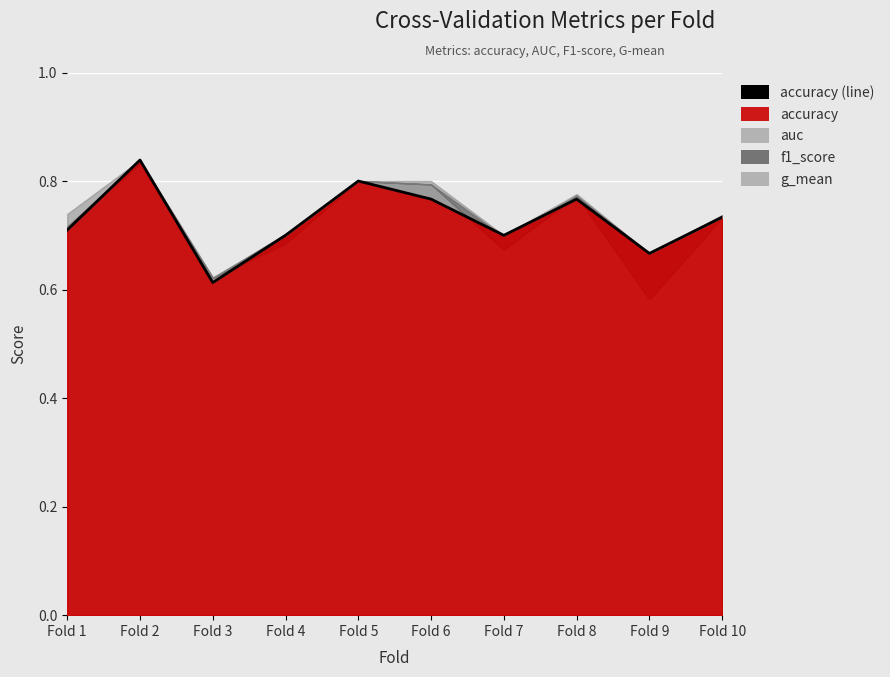

What is the greatest value displayed?

0.8